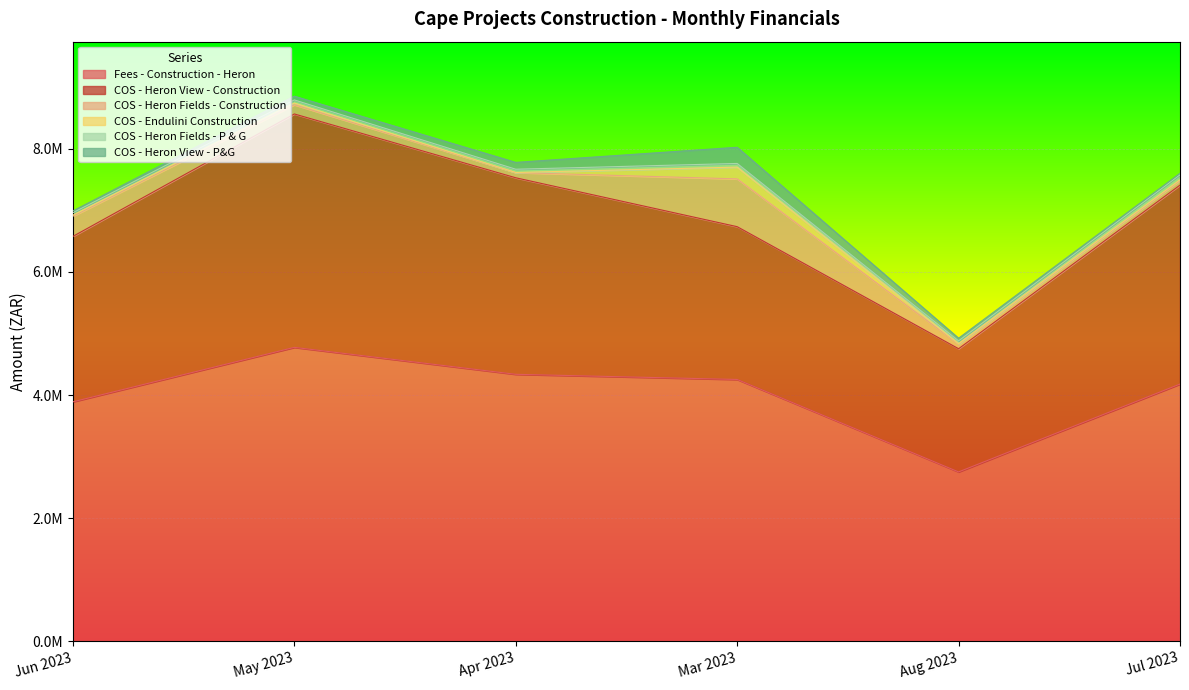

Reading left to right, extract all data points from this chart.

Fees - Construction - Heron: Jun 2023=3889214.0	May 2023=4774233.2	Apr 2023=4336497.8	Mar 2023=4252624.1	Aug 2023=2750089.3	Jul 2023=4178067.3
COS - Heron View - Construction: Jun 2023=2688761.8	May 2023=3793437.4	Apr 2023=3193925.3	Mar 2023=2483055.5	Aug 2023=2001986.9	Jul 2023=3233584.3
COS - Heron Fields - Construction: Jun 2023=328611.8	May 2023=149683.8	Apr 2023=84649.6	Mar 2023=776649.4	Aug 2023=74851.5	Jul 2023=75191.0
COS - Endulini Construction: Jun 2023=16372.1	May 2023=28166.5	Apr 2023=1344.3	Mar 2023=191661.5	Aug 2023=5129.5	Jul 2023=12386.2
COS - Heron Fields - P & G: Jun 2023=40224.7	May 2023=50267.6	Apr 2023=53004.4	Mar 2023=59157.6	Aug 2023=47477.8	Jul 2023=79865.2
COS - Heron View - P&G: Jun 2023=28694.6	May 2023=61021.9	Apr 2023=111322.4	Mar 2023=263223.2	Aug 2023=43416.0	Jul 2023=24793.9